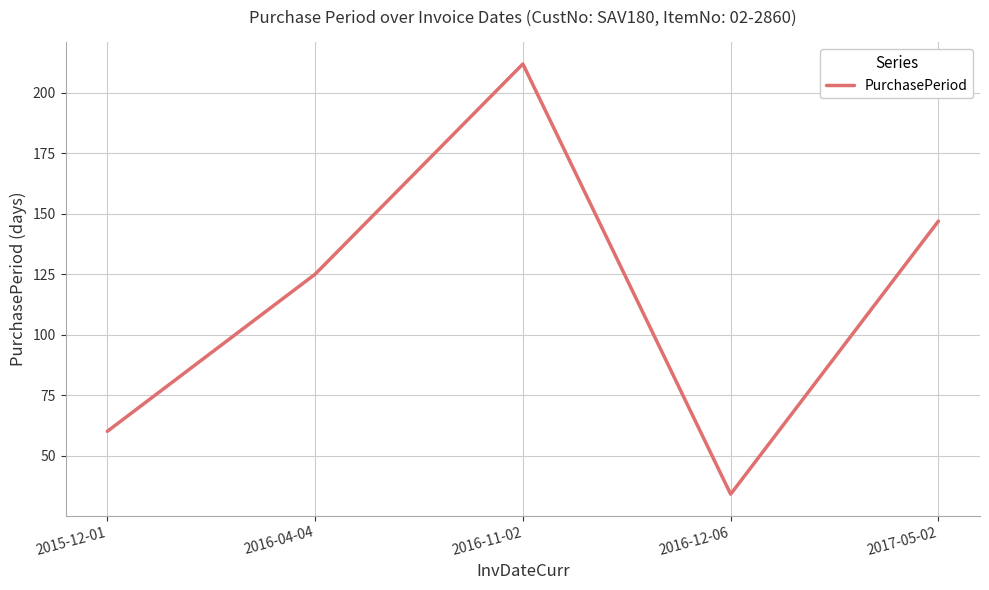

Reading left to right, list all the values displayed in this chart.

60	125	212	34	147